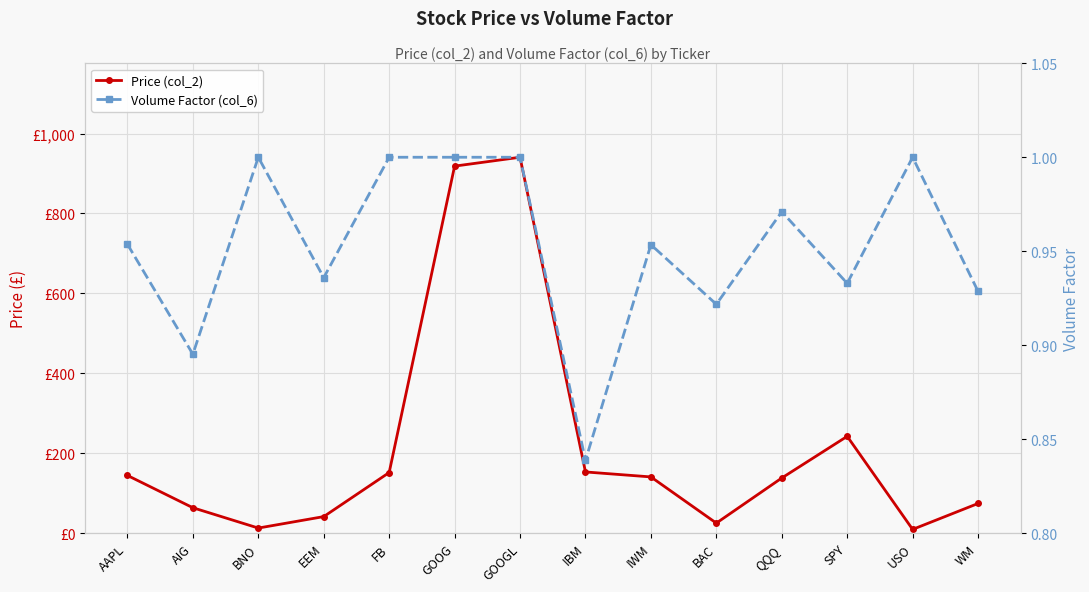

The Price (col_2) series shows 151.4 at FB. True or false?

True